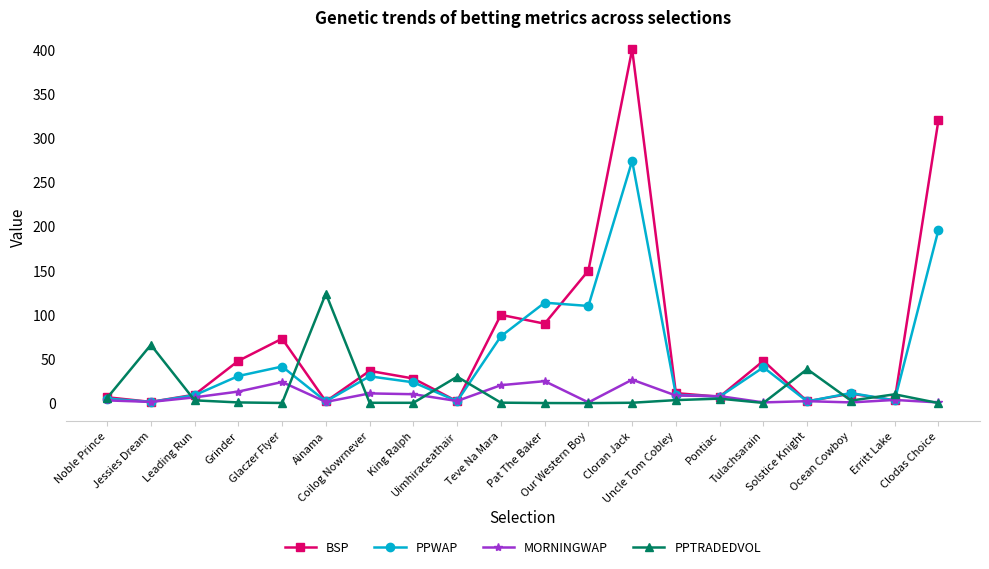

Where is the first local maximum for MORNINGWAP?

Glaczer Flyer